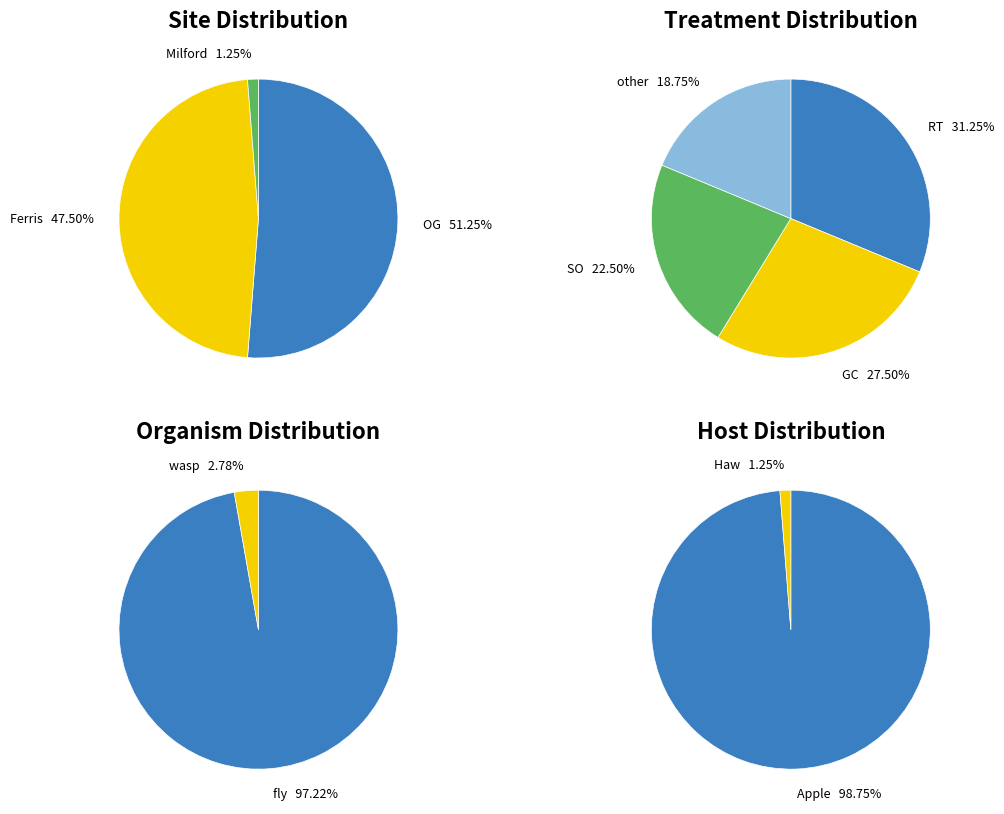

True or false: Ferris accounts for 48% of the total.

True